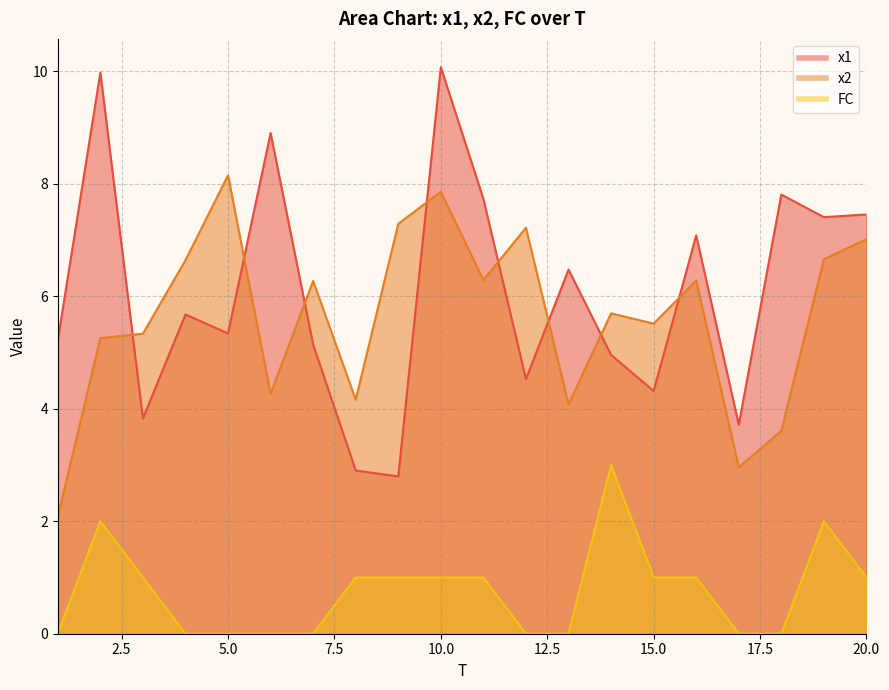

What is the maximum value for x2?

8.1